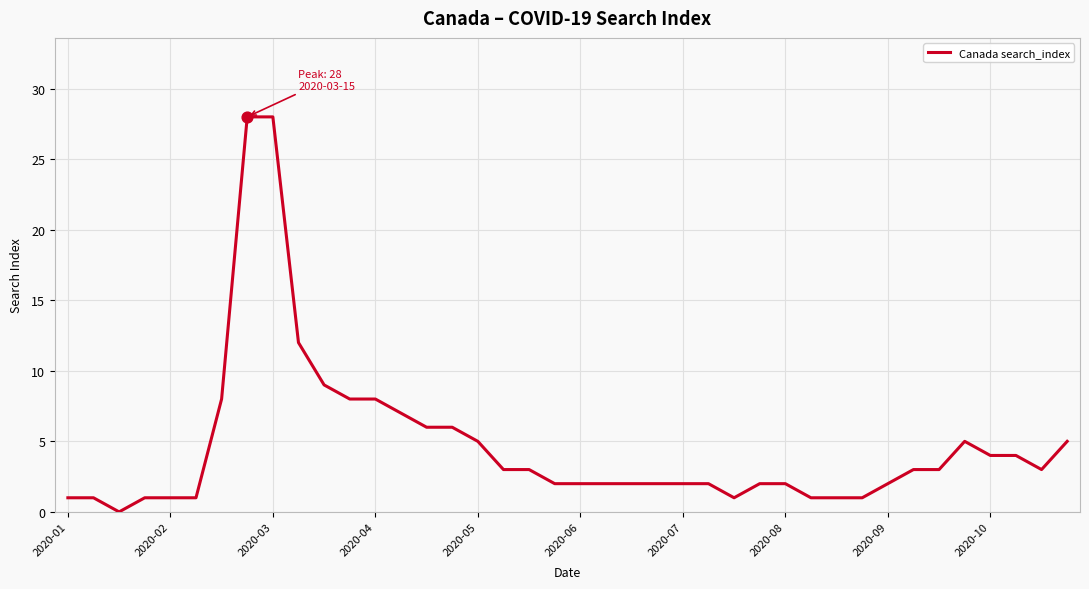

What is the difference between the maximum and minimum values?

28